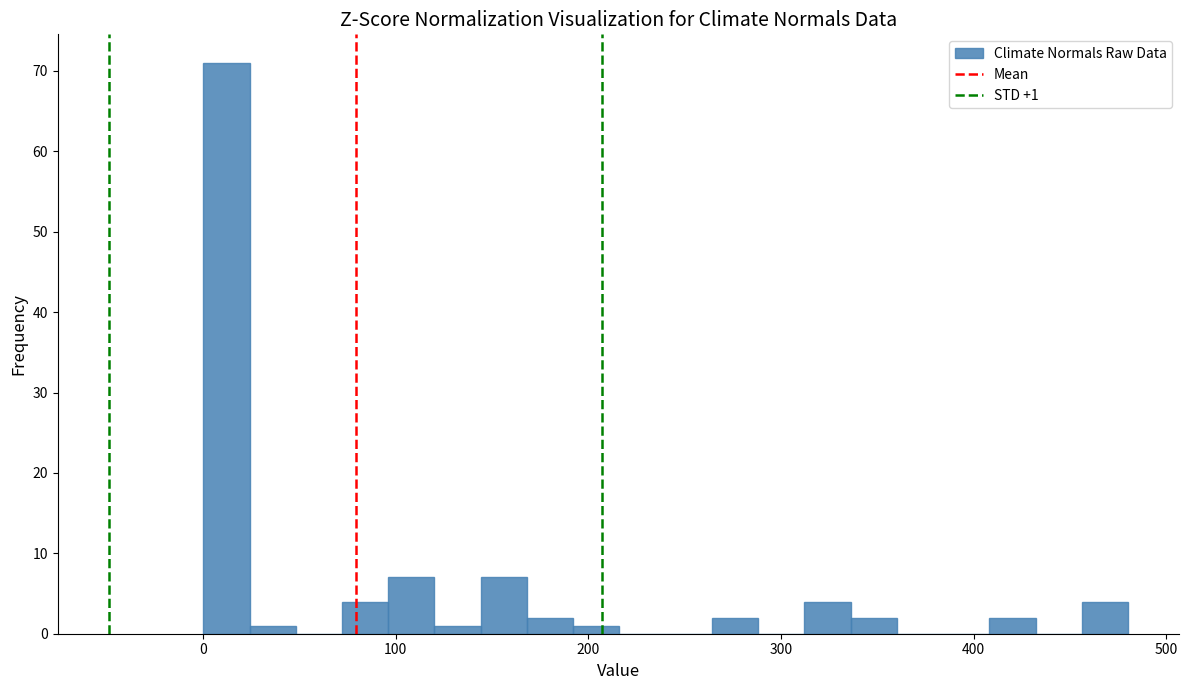

Around what value on the x-axis is the tallest bar? Give the approximate position of its centre, as read against the axis.

10